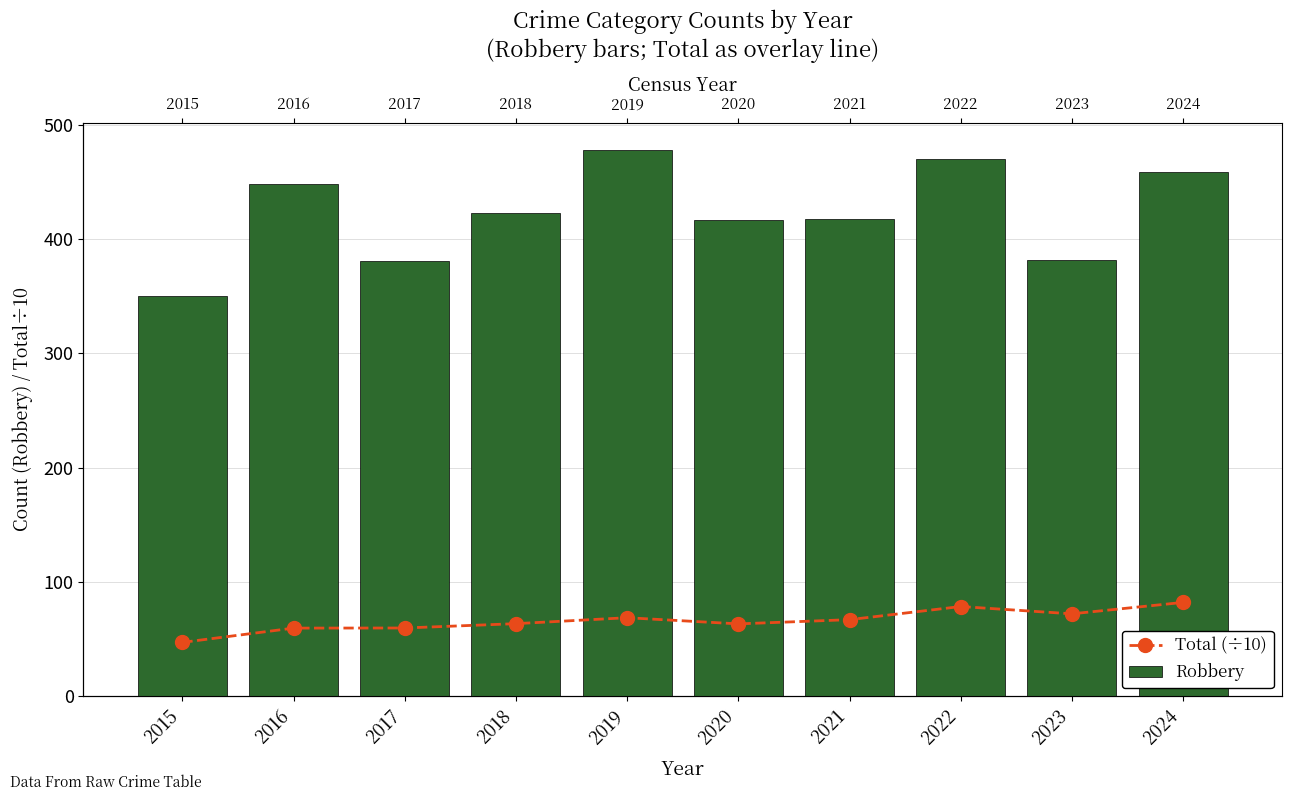

What is the spread (max minus min) of values at 2021?

351.0